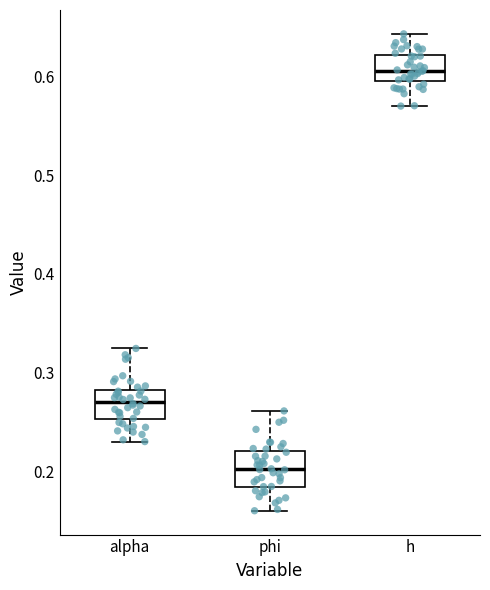

Which box has the highest median line?

h